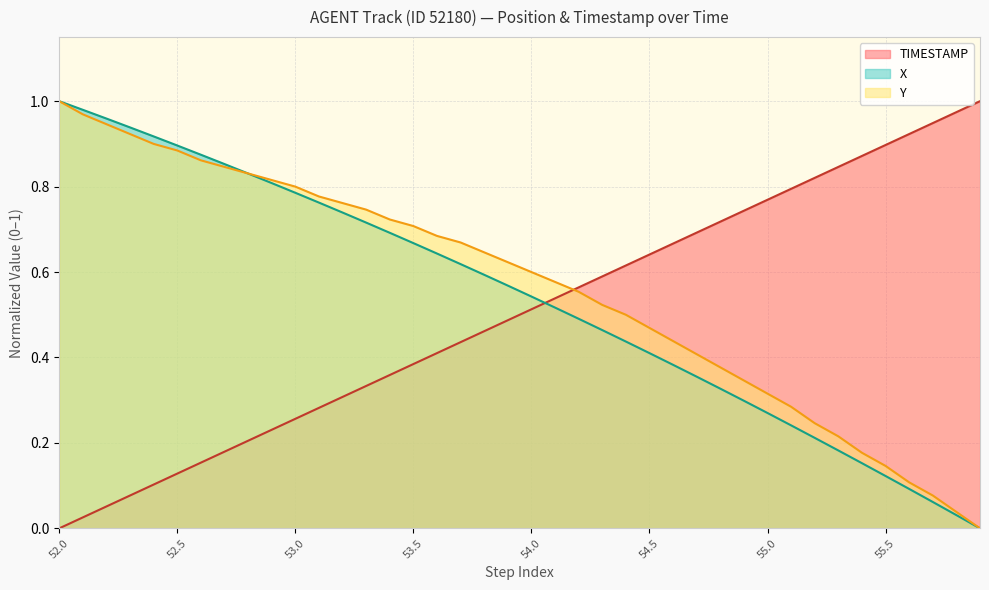

Which series ends up on top after the final intersection of X and TIMESTAMP?

TIMESTAMP